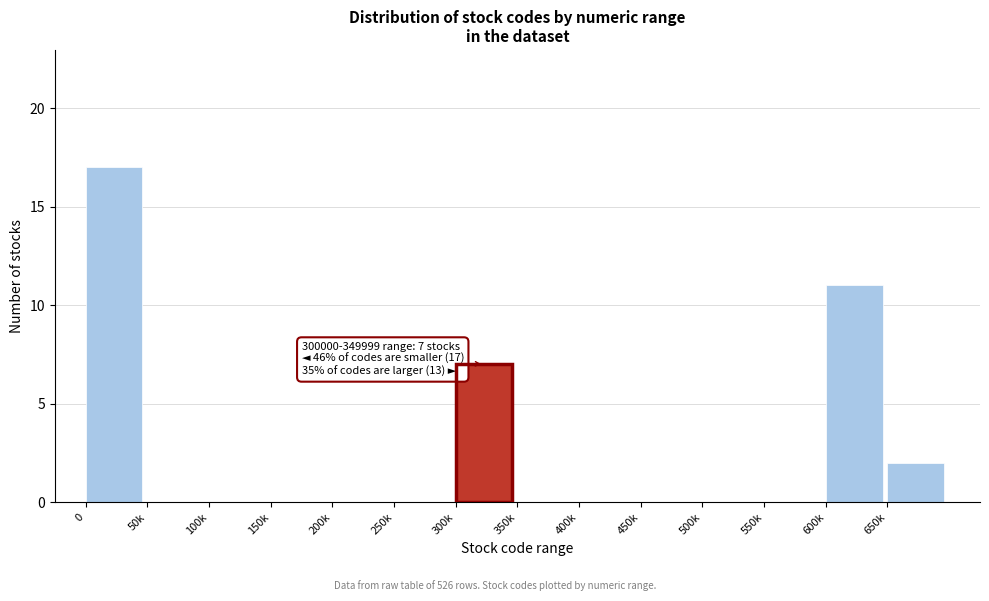

Reading left to right, what are all the values shown in this chart?

0=17	50k=0	100k=0	150k=0	200k=0	250k=0	300k=7	350k=0	400k=0	450k=0	500k=0	550k=0	600k=11	650k=2